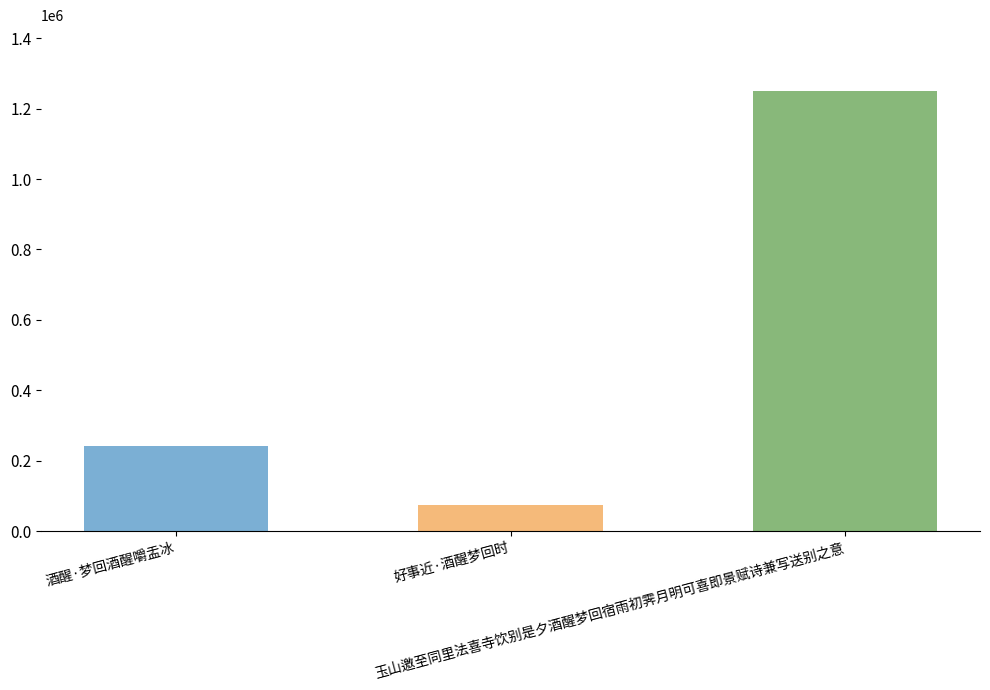

Between 好事近·酒醒梦回时 and 玉山邀至同里法喜寺饮别是夕酒醒梦回宿雨初霁月明可喜即景赋诗兼写送别之意, which is larger?

玉山邀至同里法喜寺饮别是夕酒醒梦回宿雨初霁月明可喜即景赋诗兼写送别之意